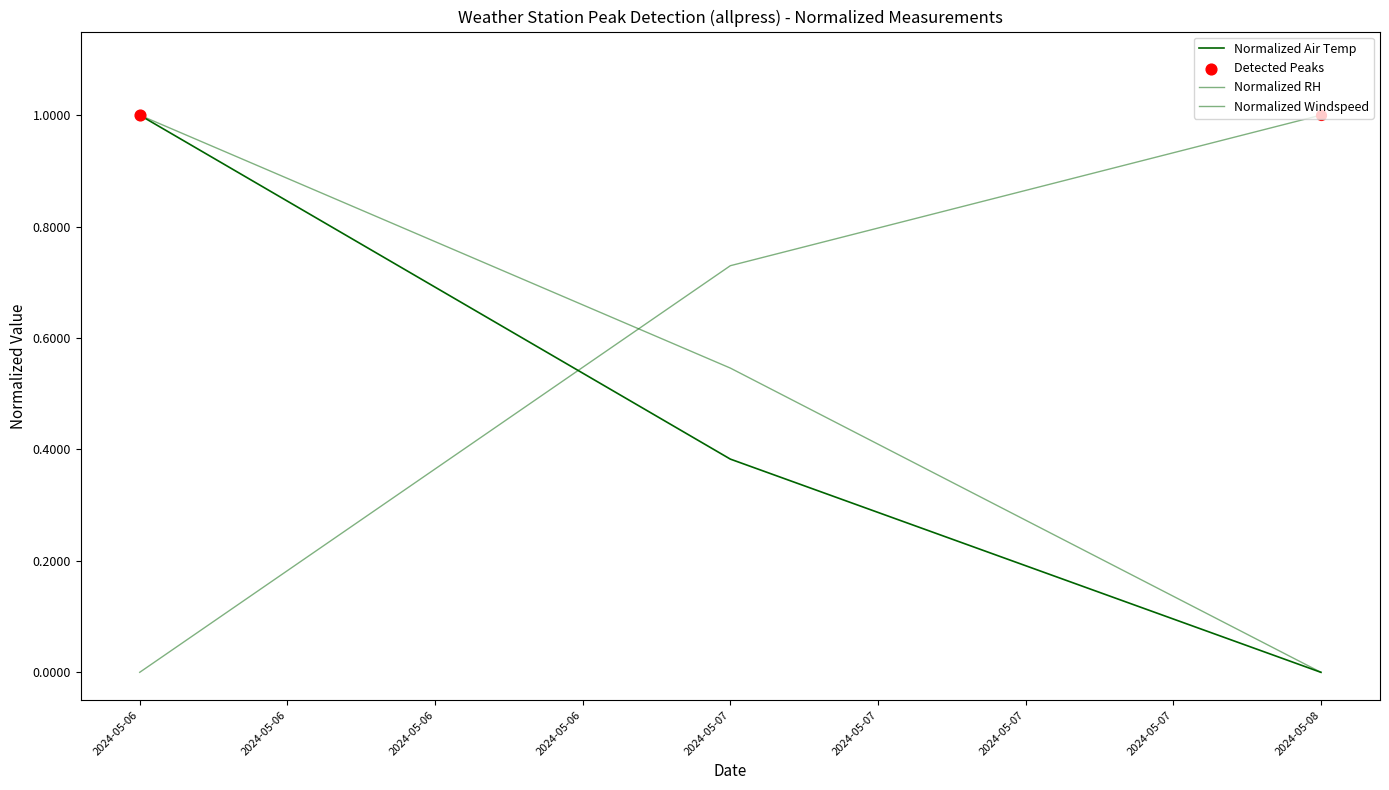

At how many categories does at least one series exceed 0?

3